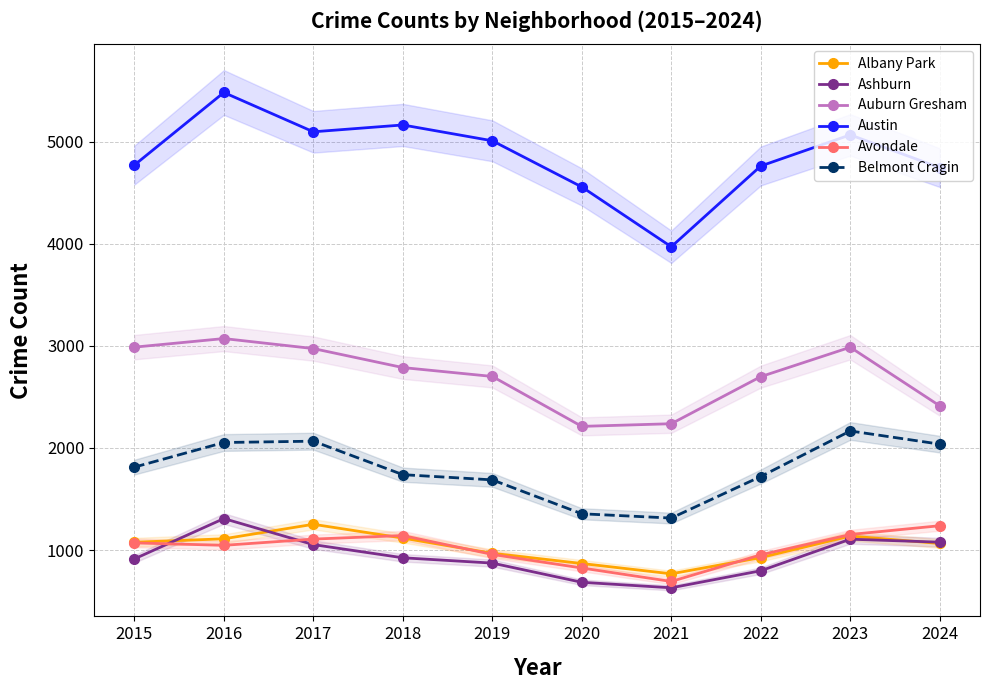

What is the value of the Austin point at the 8th from the left?

4761